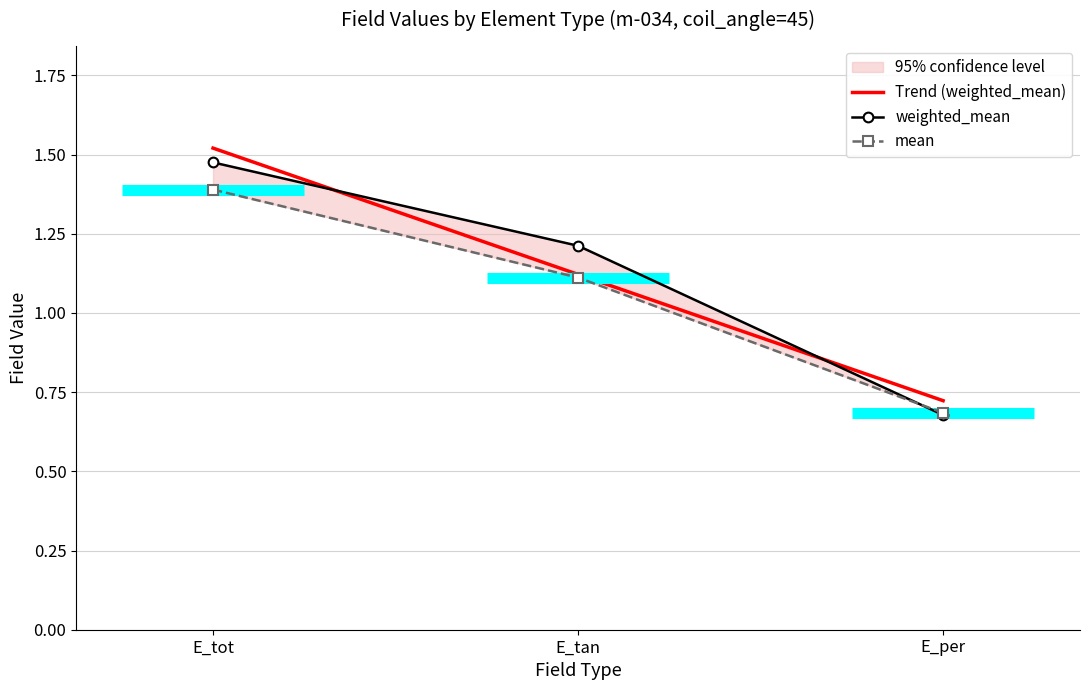

At which category is the sum across all series the highest?

E_tot